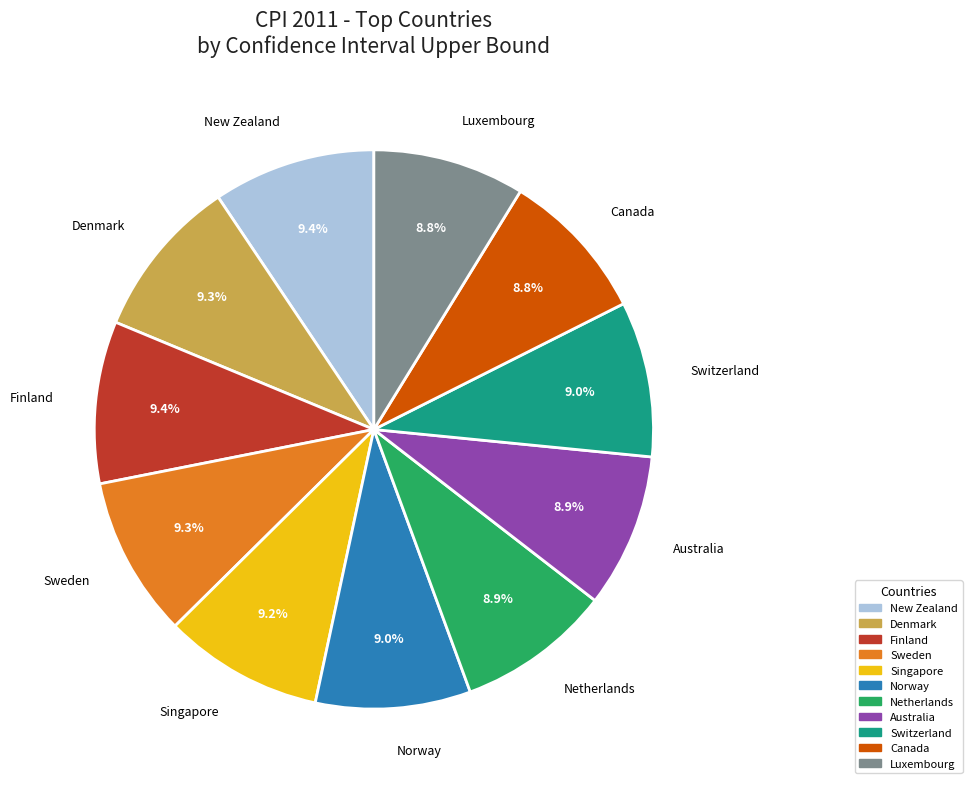

Is Luxembourg the majority of the pie?

No